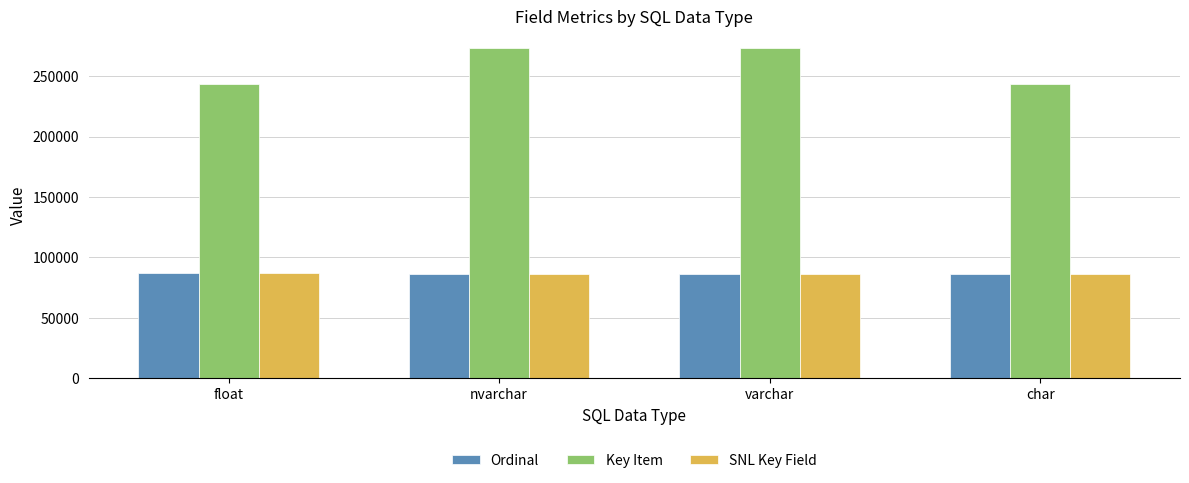

What is the spread (max minus min) of values at varchar?

187298